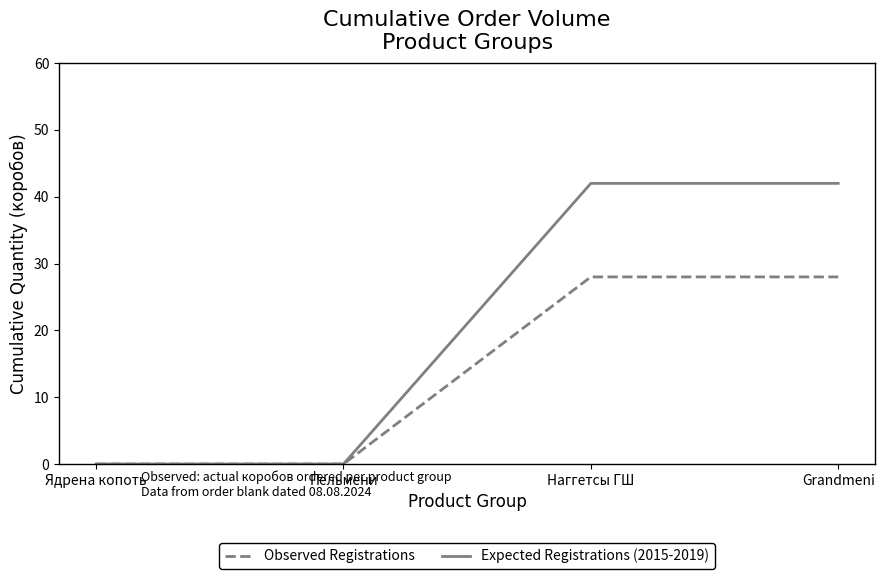

The value of Observed Registrations at Наггетсы ГШ is 28. True or false?

True